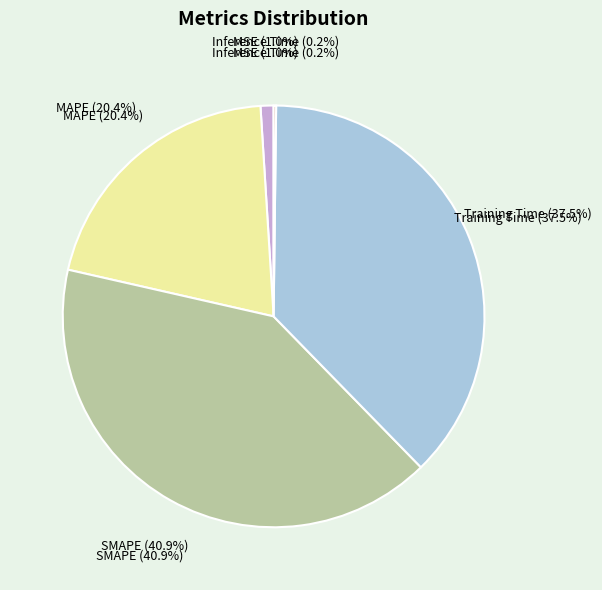

To the nearest percent, what percentage of the pie is Training Time?

38%